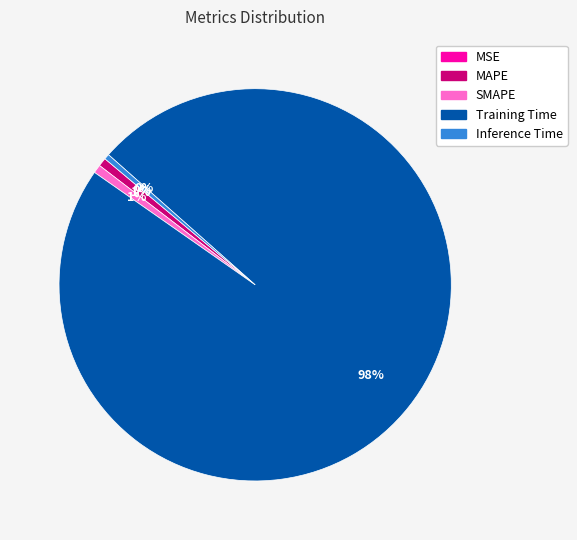

Which category has the biggest portion of the pie?

Training Time